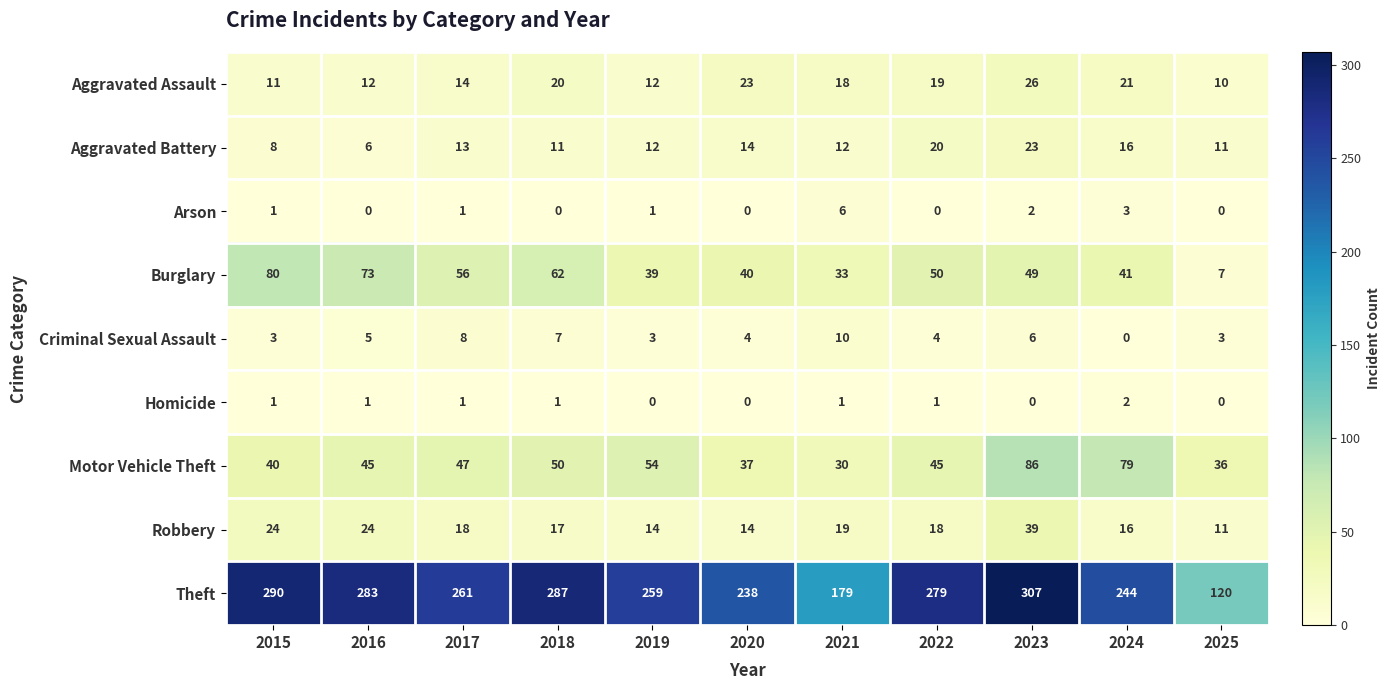

What is the sum of all Arson values?

14